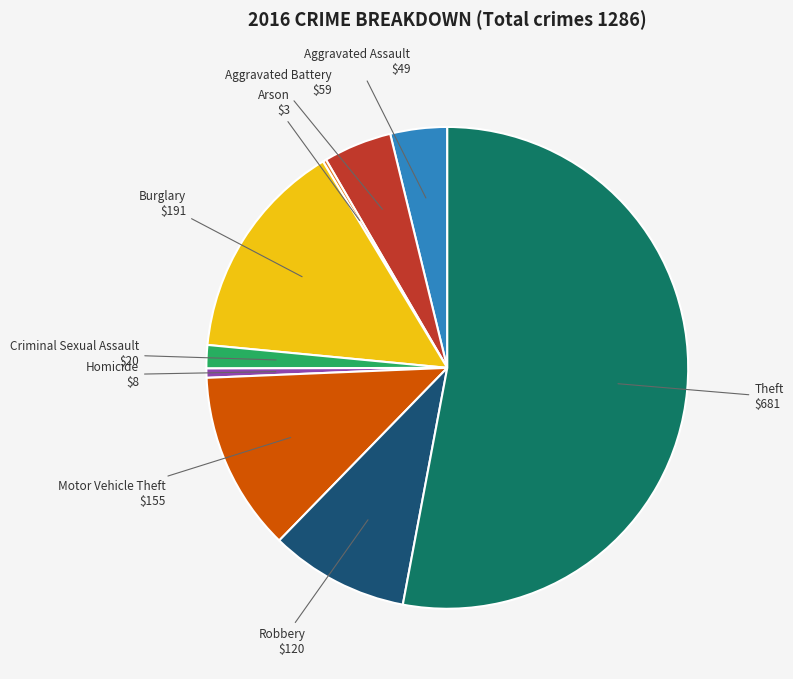

Which slice is the largest?

Theft